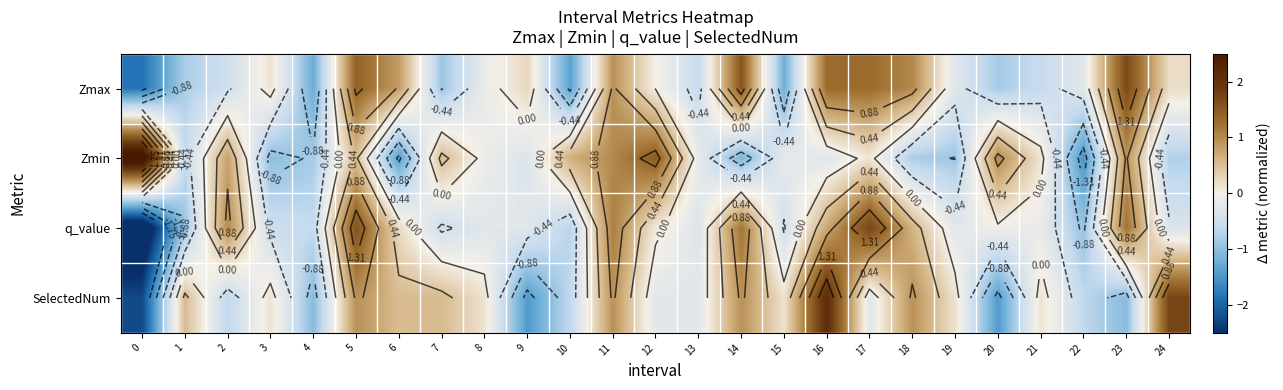

What is the difference between the Zmin values at 7 and 10?

0.1